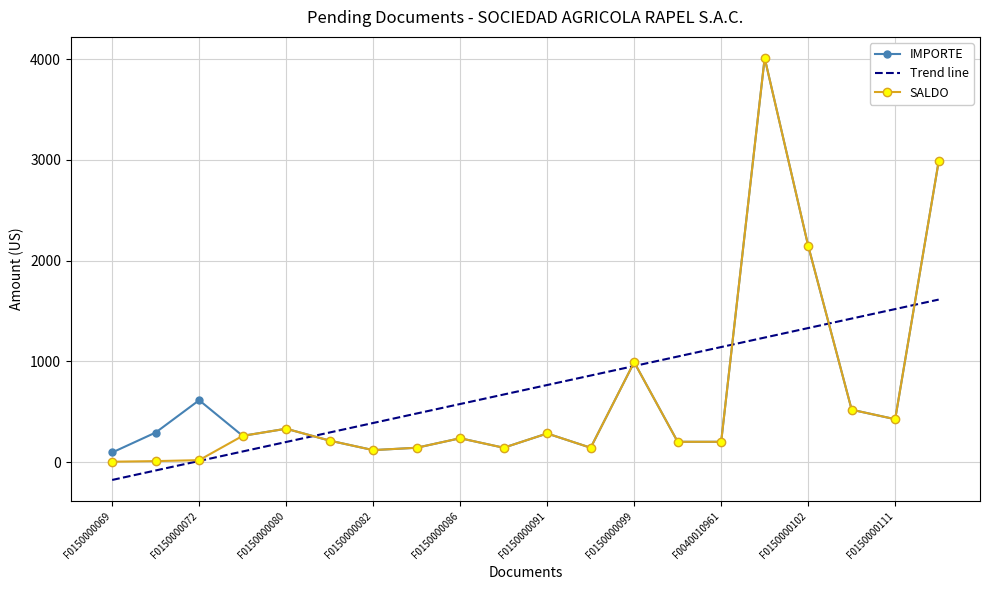

What is the maximum value for SALDO?

4012.0